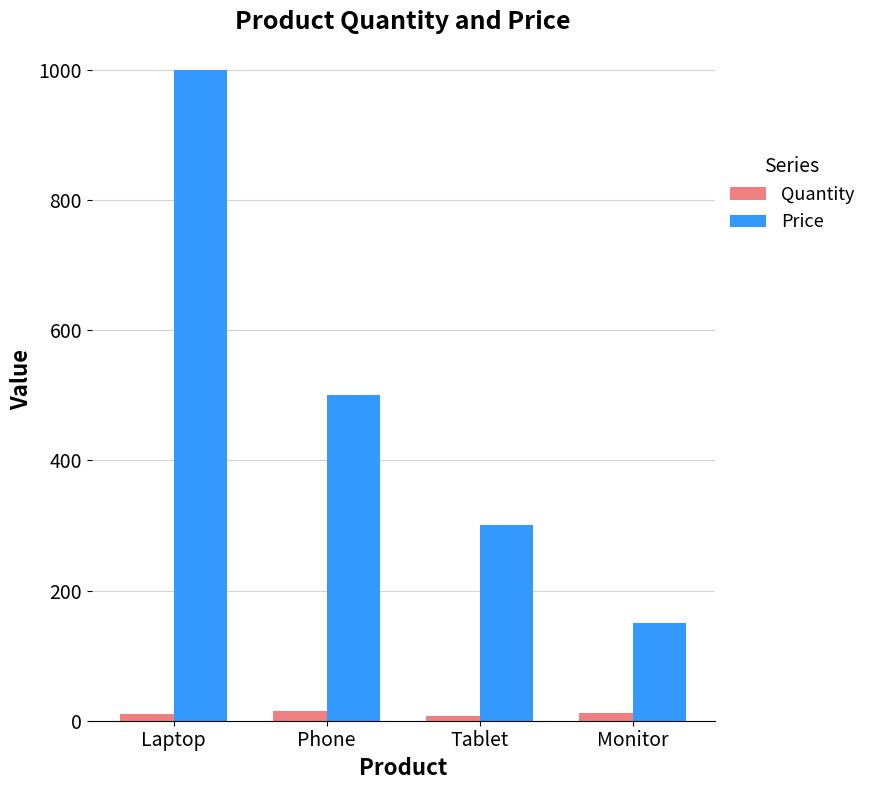

How many series are shown in this chart?

2